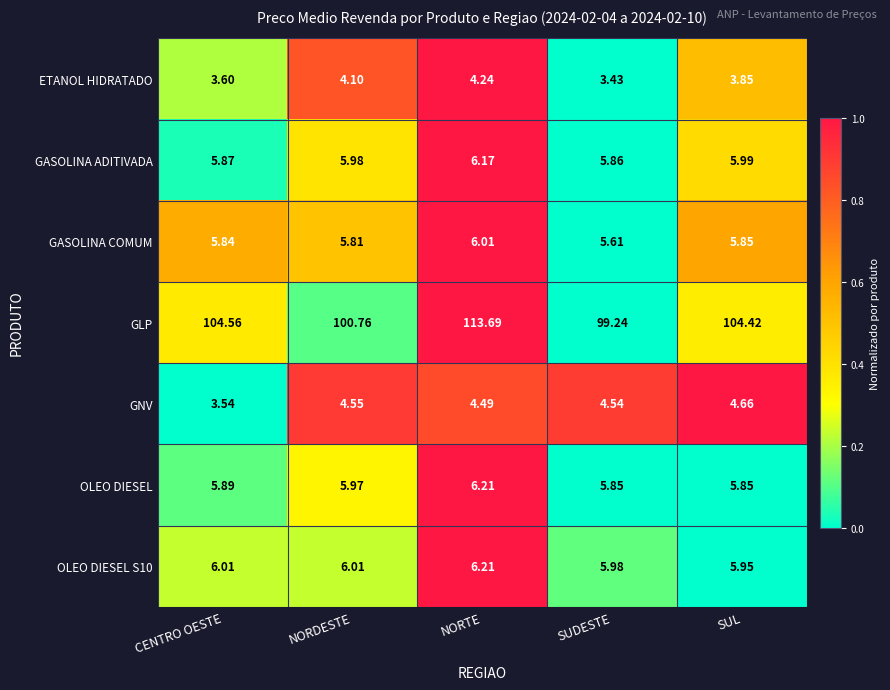

Between CENTRO OESTE and SUDESTE, which series saw the biggest shift?

GLP